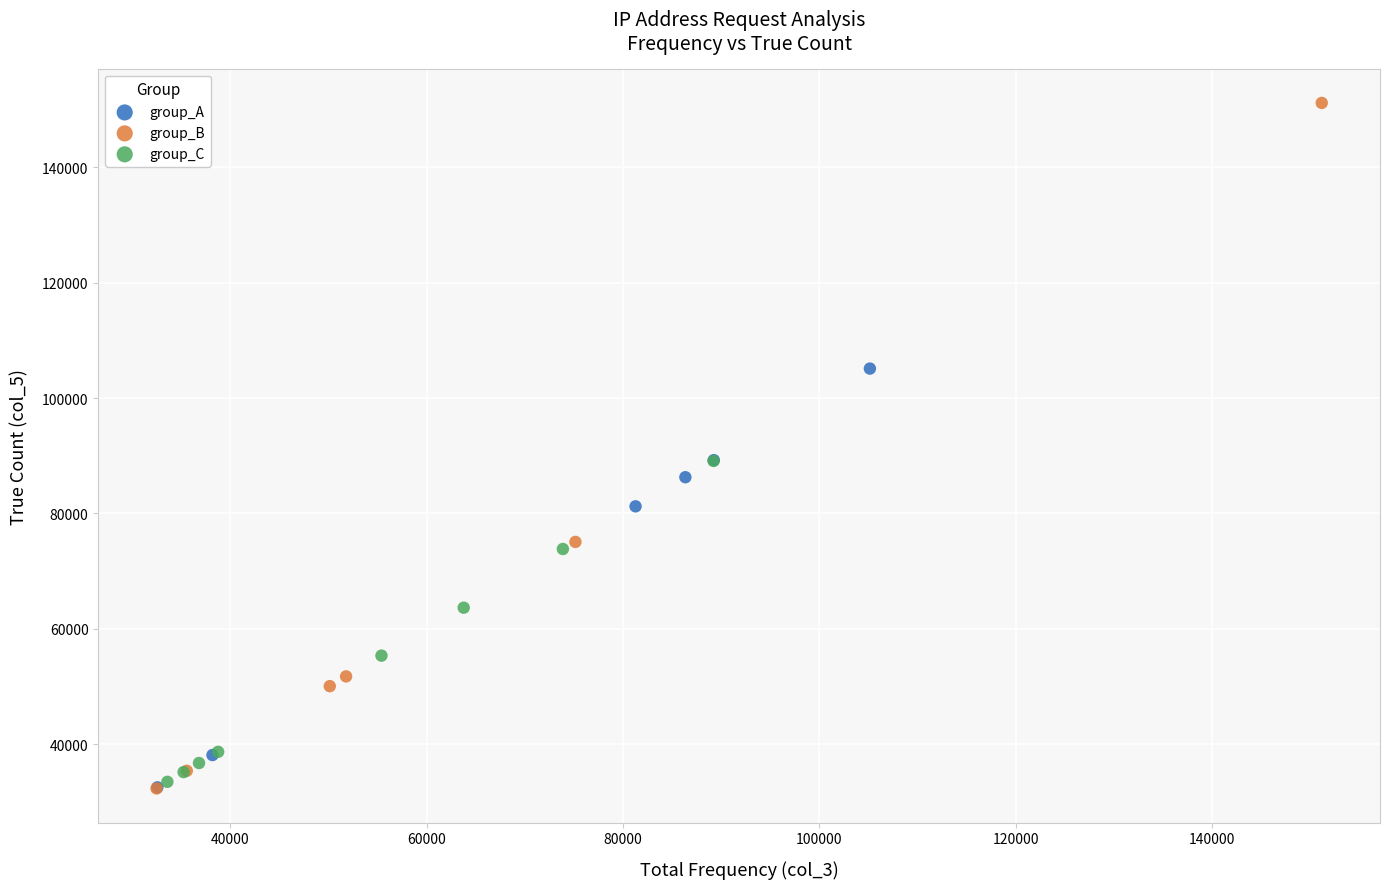

What are all the series names shown in the legend?

group_A, group_B, group_C